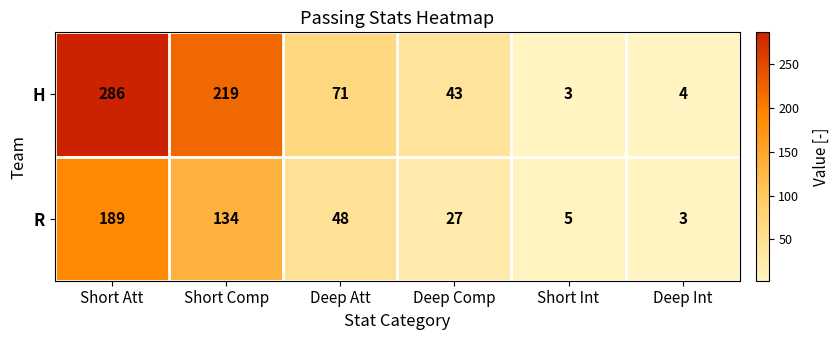

Which series has the largest range (max minus min)?

H